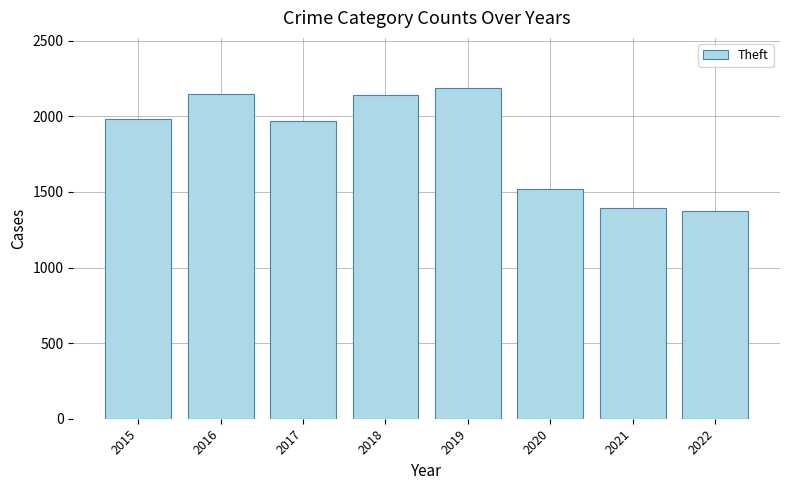

What is the difference between the values at 2015 and 2021?

589